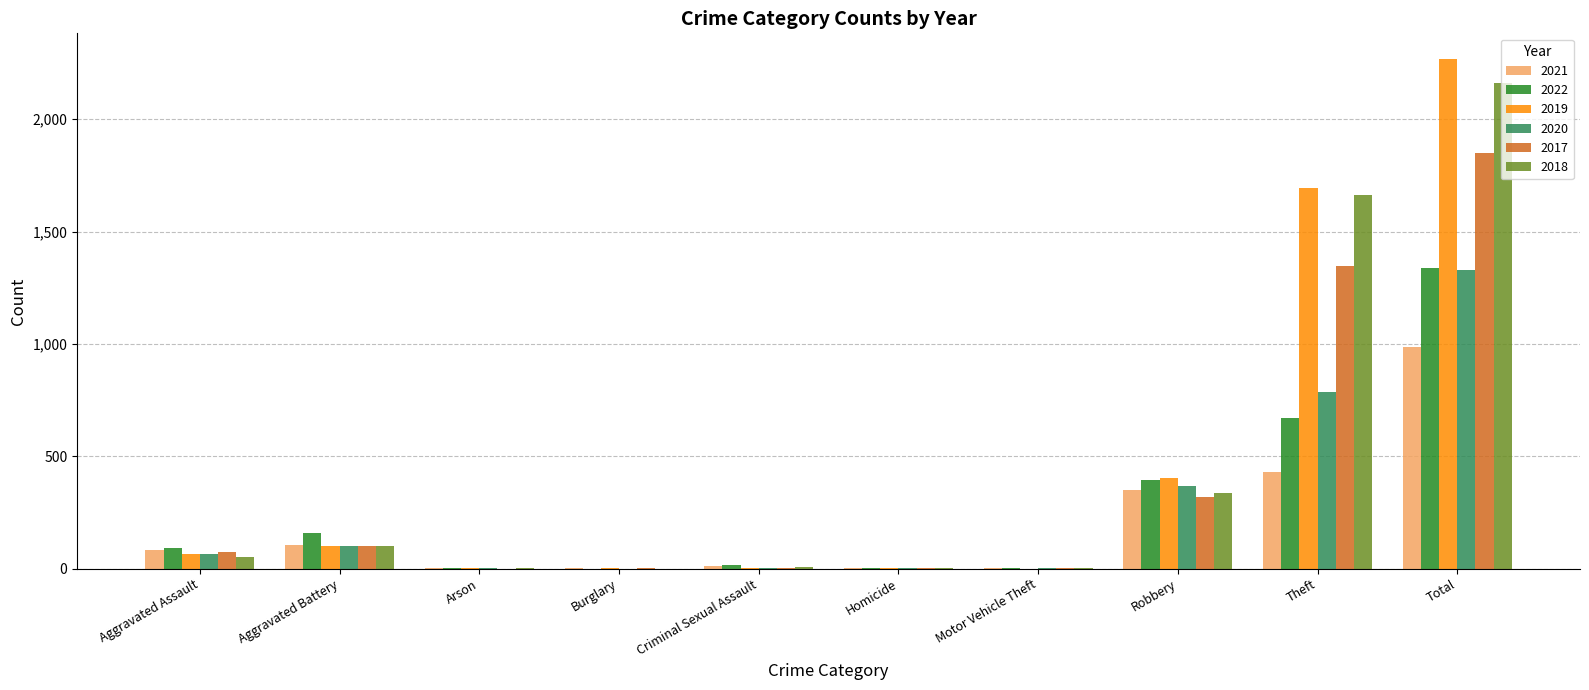

What is the total value across all series at Theft?

6593